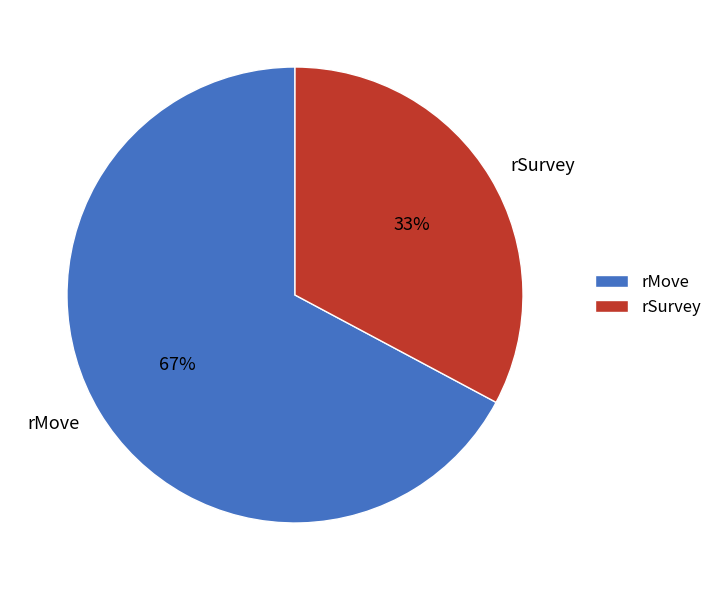

Which category accounts for the majority?

rMove